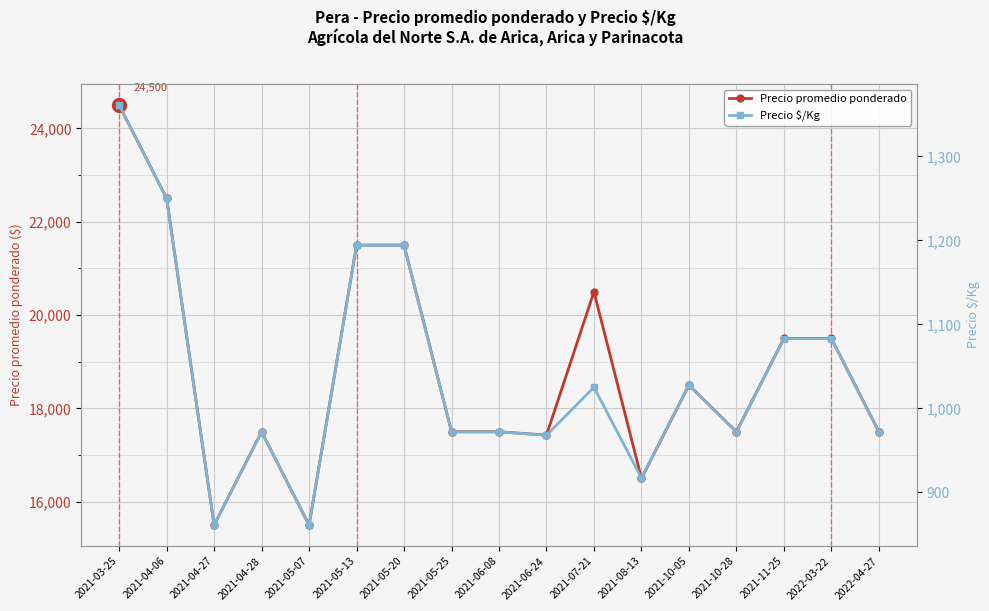

Reading right to left, what are all the values shown in this chart?

Precio promedio ponderado: 2022-04-27=17500	2022-03-22=19500	2021-11-25=19500	2021-10-28=17500	2021-10-05=18500	2021-08-13=16500	2021-07-21=20500	2021-06-24=17429	2021-06-08=17500	2021-05-25=17500	2021-05-20=21500	2021-05-13=21500	2021-05-07=15500	2021-04-28=17500	2021-04-27=15500	2021-04-06=22500	2021-03-25=24500
Precio $/Kg: 2022-04-27=972	2022-03-22=1083	2021-11-25=1083	2021-10-28=972	2021-10-05=1028	2021-08-13=917	2021-07-21=1025	2021-06-24=968	2021-06-08=972	2021-05-25=972	2021-05-20=1194	2021-05-13=1194	2021-05-07=861	2021-04-28=972	2021-04-27=861	2021-04-06=1250	2021-03-25=1361